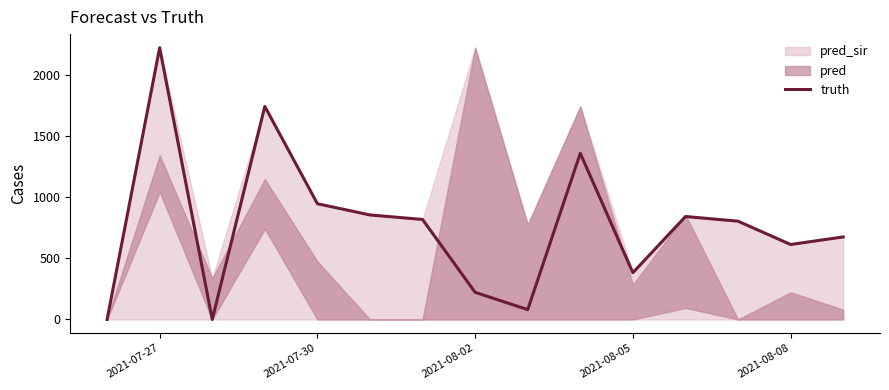

At which label is truth closest to 1113?

2021-07-30